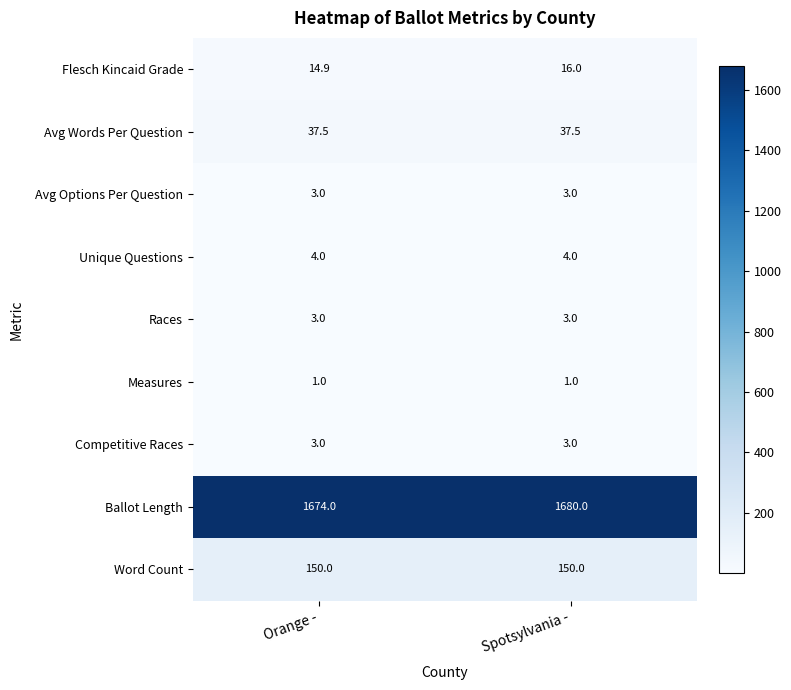

The Flesch Kincaid Grade series shows 16.0 at Spotsylvania -. True or false?

True